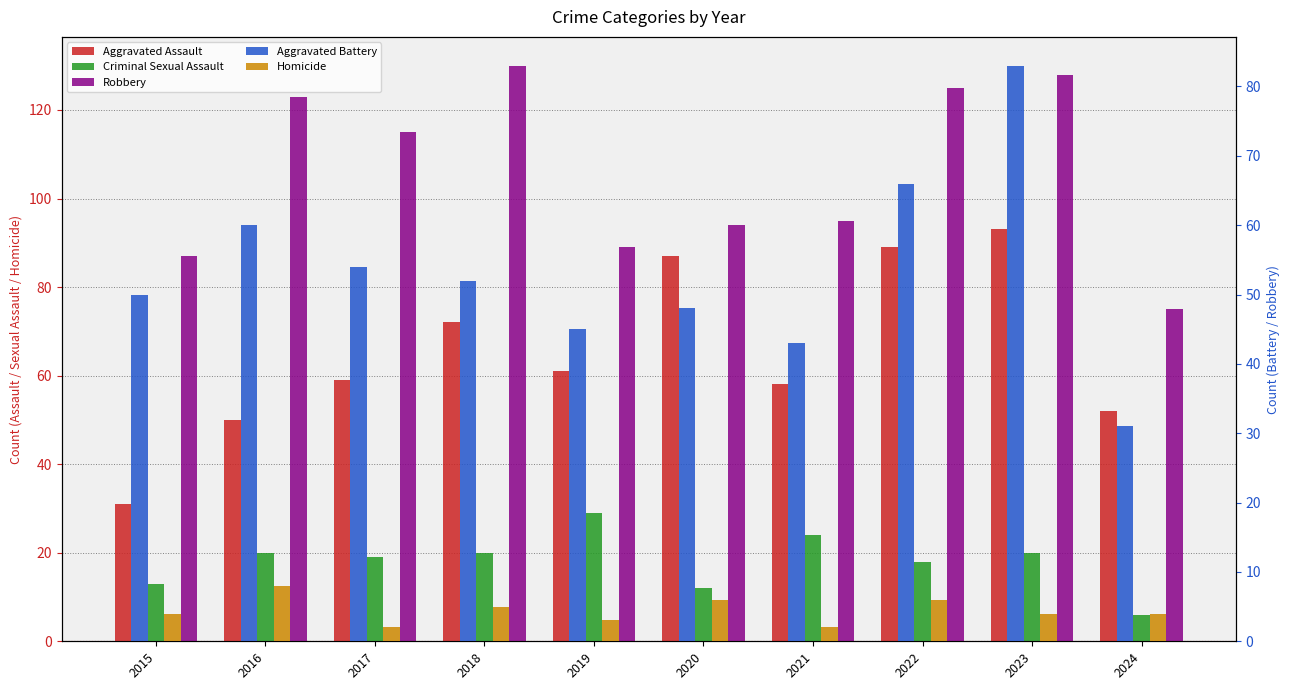

How many data points does each series have?

10